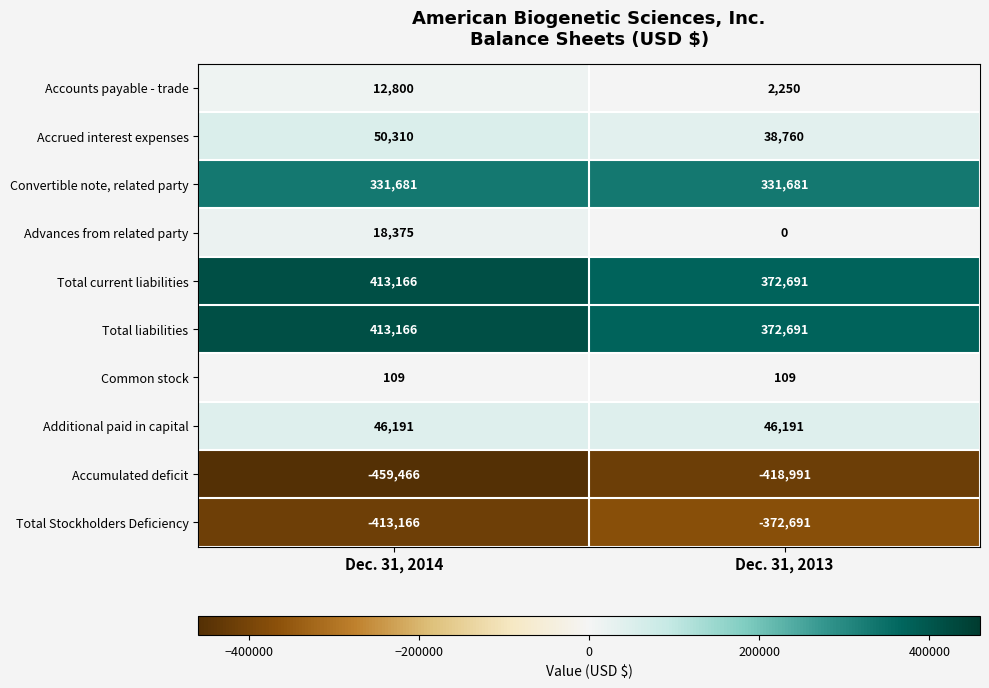

What is the difference between the highest and lowest values at Dec. 31, 2014?

872632